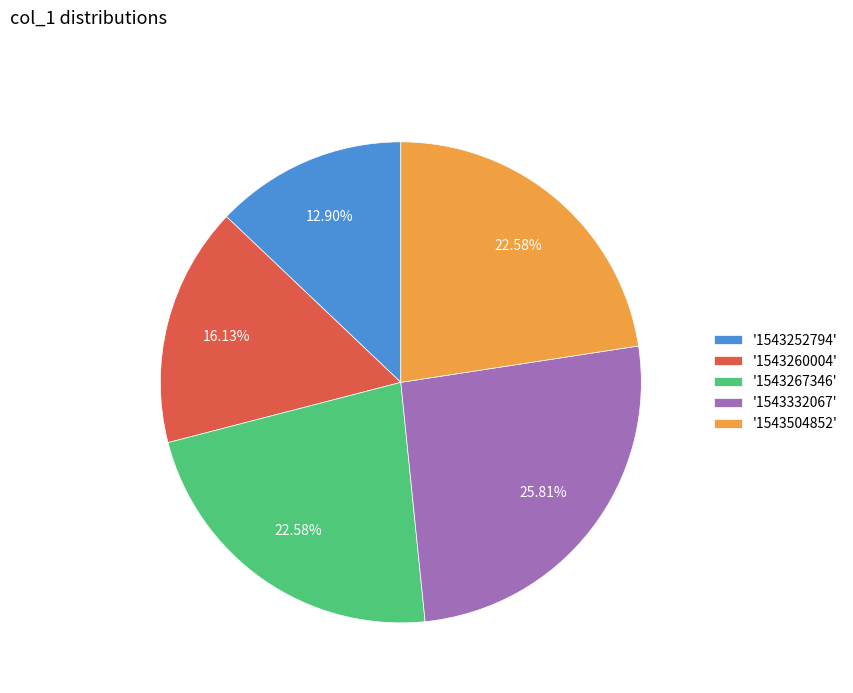

Count the number of slices in the pie.

5